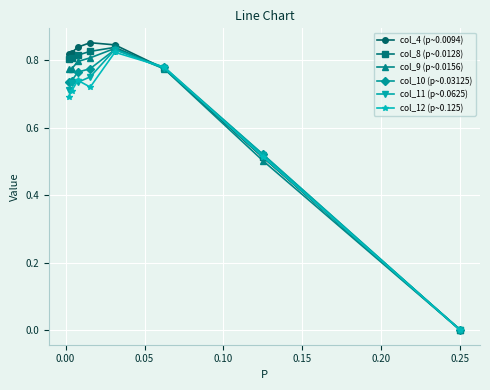

How many distinct data groups are displayed?

6